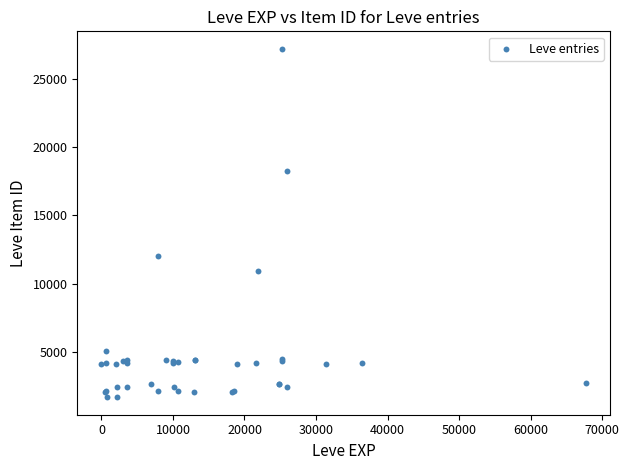

What Y value in the scatter plot is closest to 14448?

12018